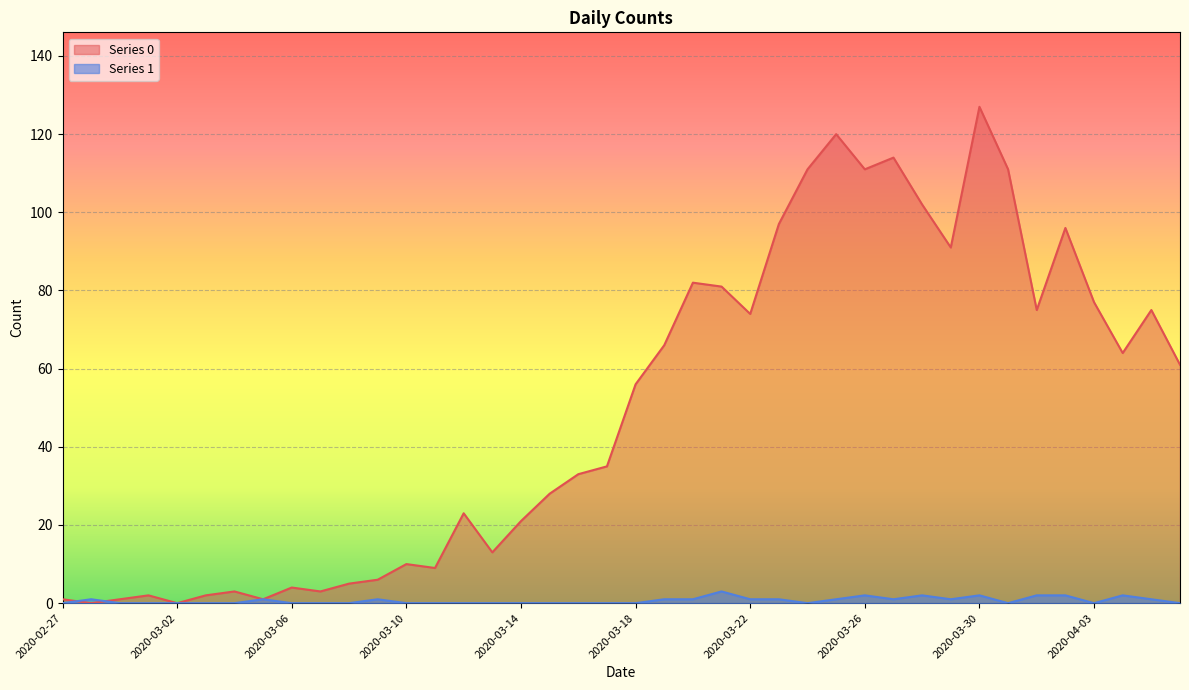

True or false: Series 0 has a value of 22 at 2020-03-13.

False